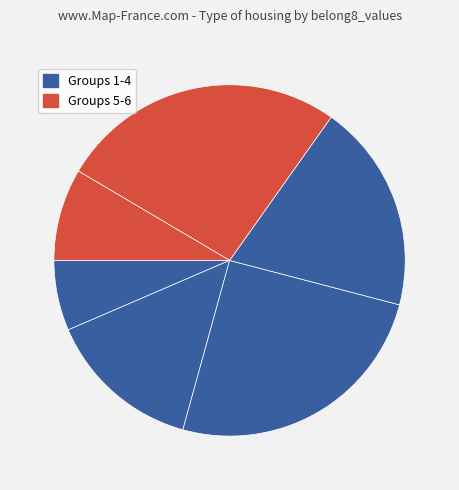

How many segments does this pie chart have?

6